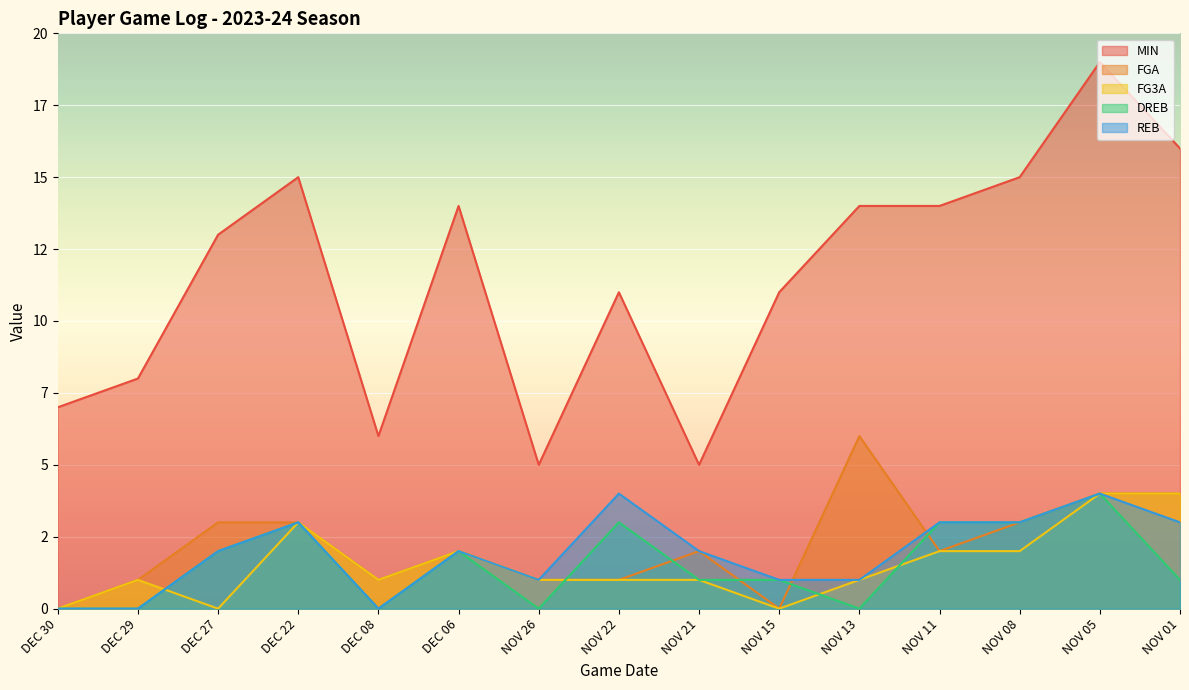

How many lines are shown in the chart?

5